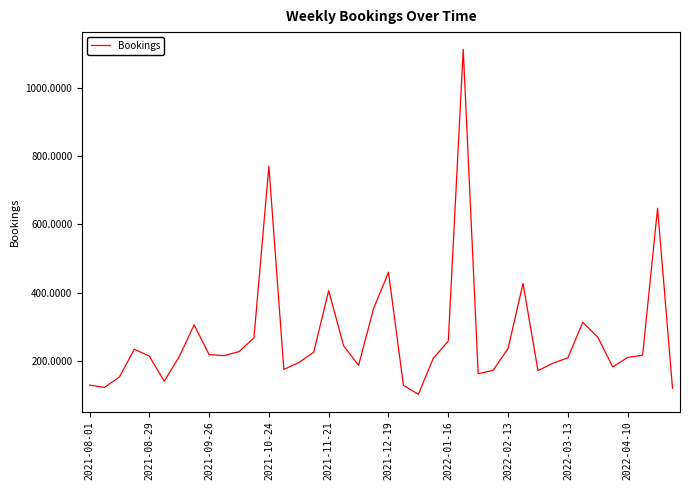

How many values are below 215?

20